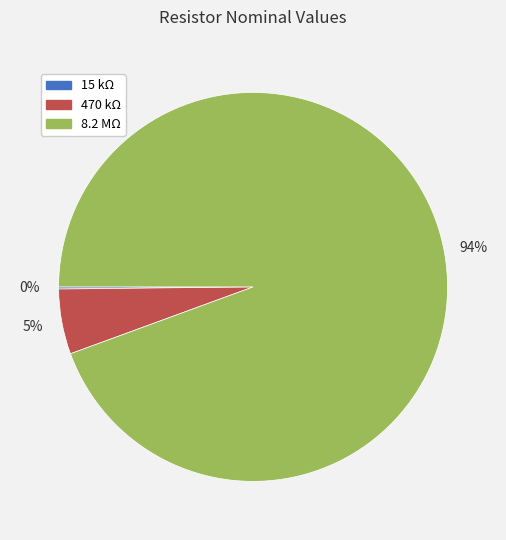

What is the largest slice in the pie chart?

8.2 MΩ